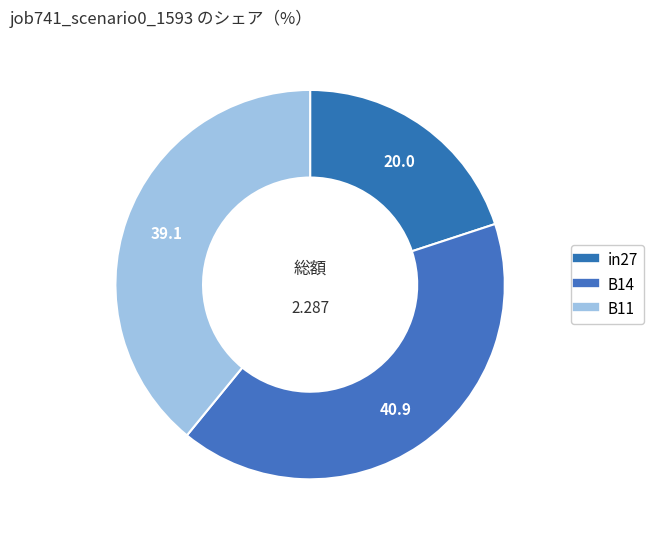

Do B11 and B14 together represent more than half of the pie?

Yes